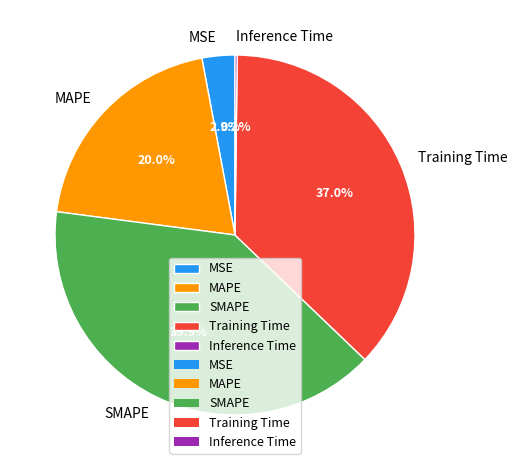

Is the sum of MAPE and Training Time greater than half?

Yes